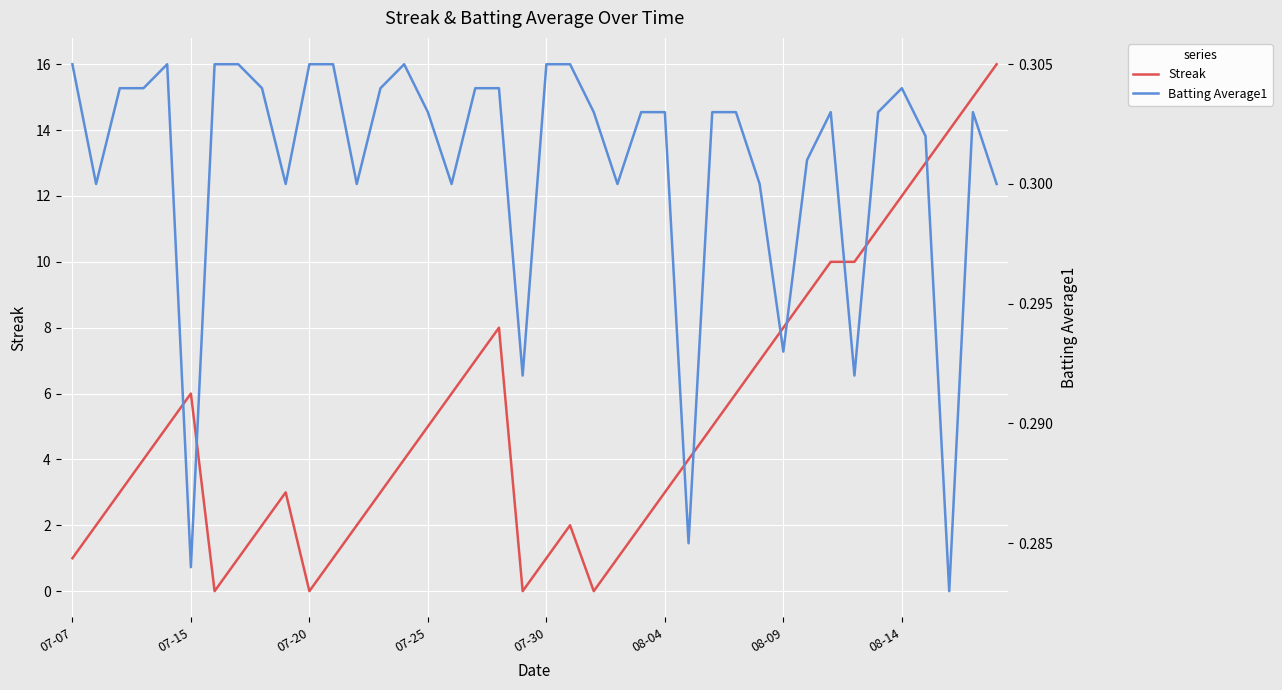

What is the highest value of the Streak series?

16